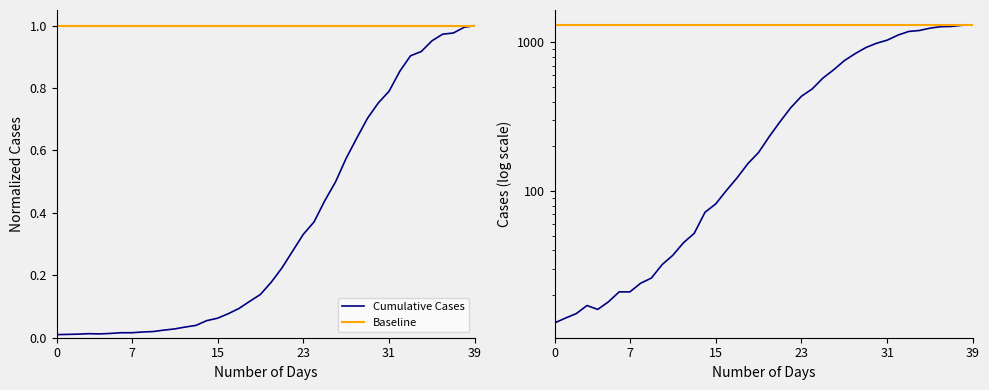

At how many categories does at least one series exceed 1055?

40